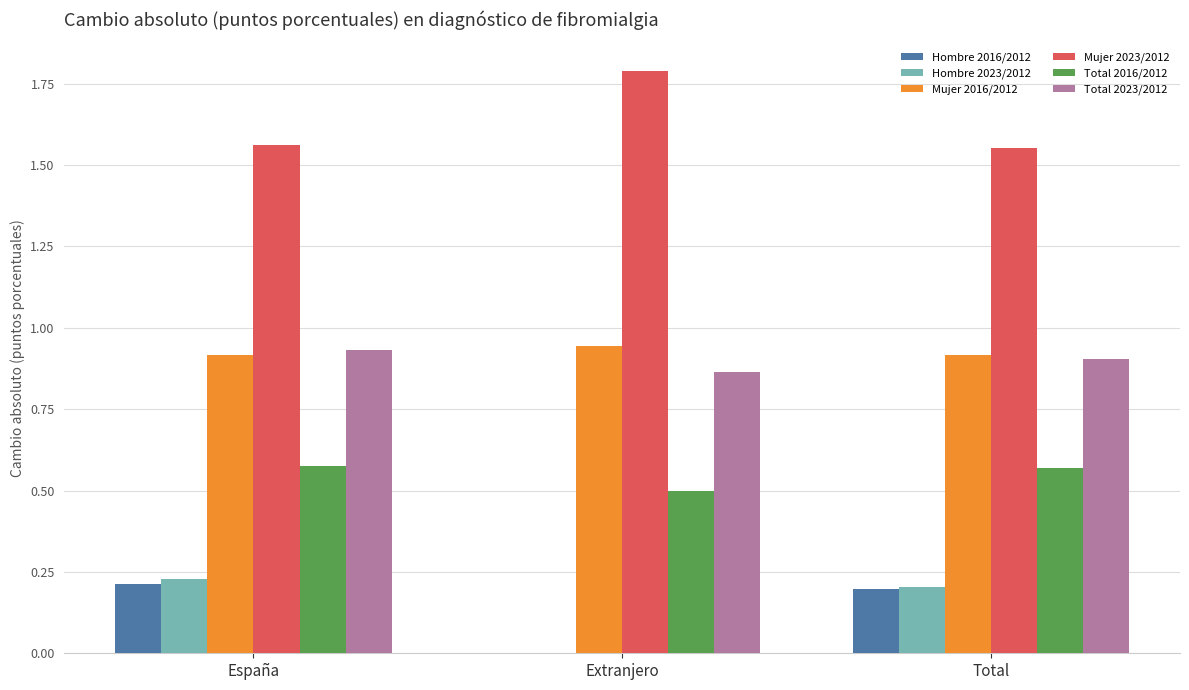

The value of Mujer 2023/2012 at Extranjero is 1.8. True or false?

True